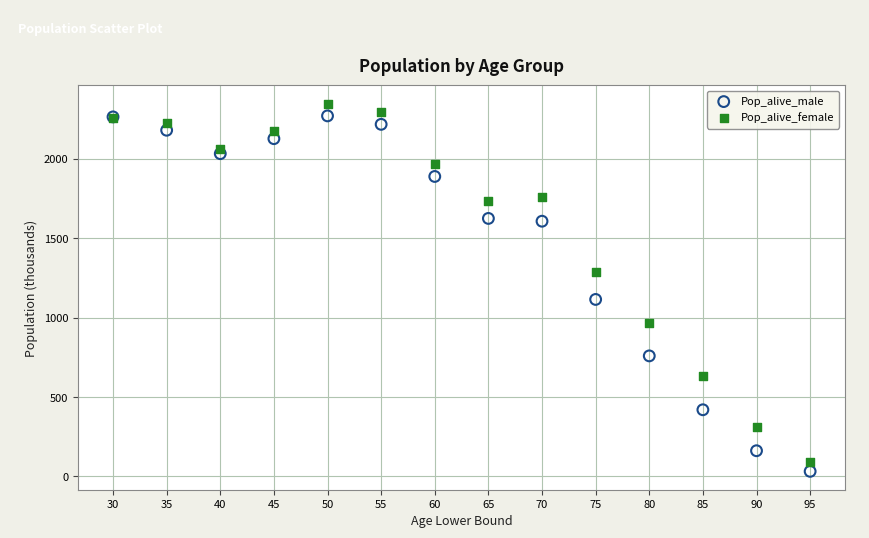

Which series contains the highest Y value?

Pop_alive_female